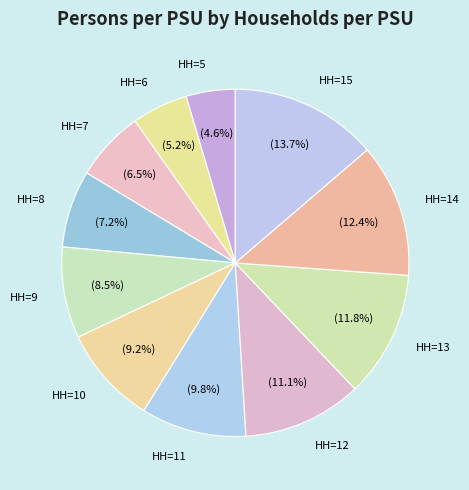

Is there any slice that represents more than half of the pie?

No